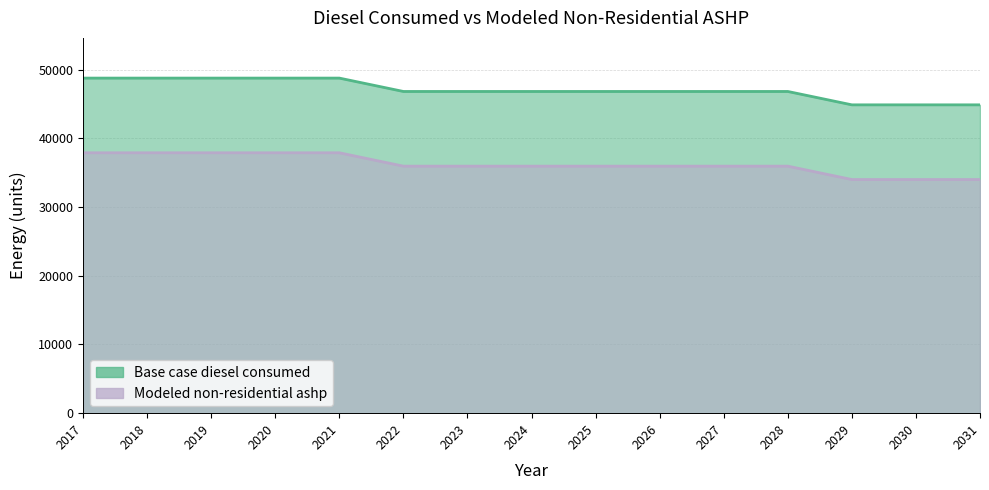

The value of Base case diesel consumed at 2031 is 44894.9. True or false?

True